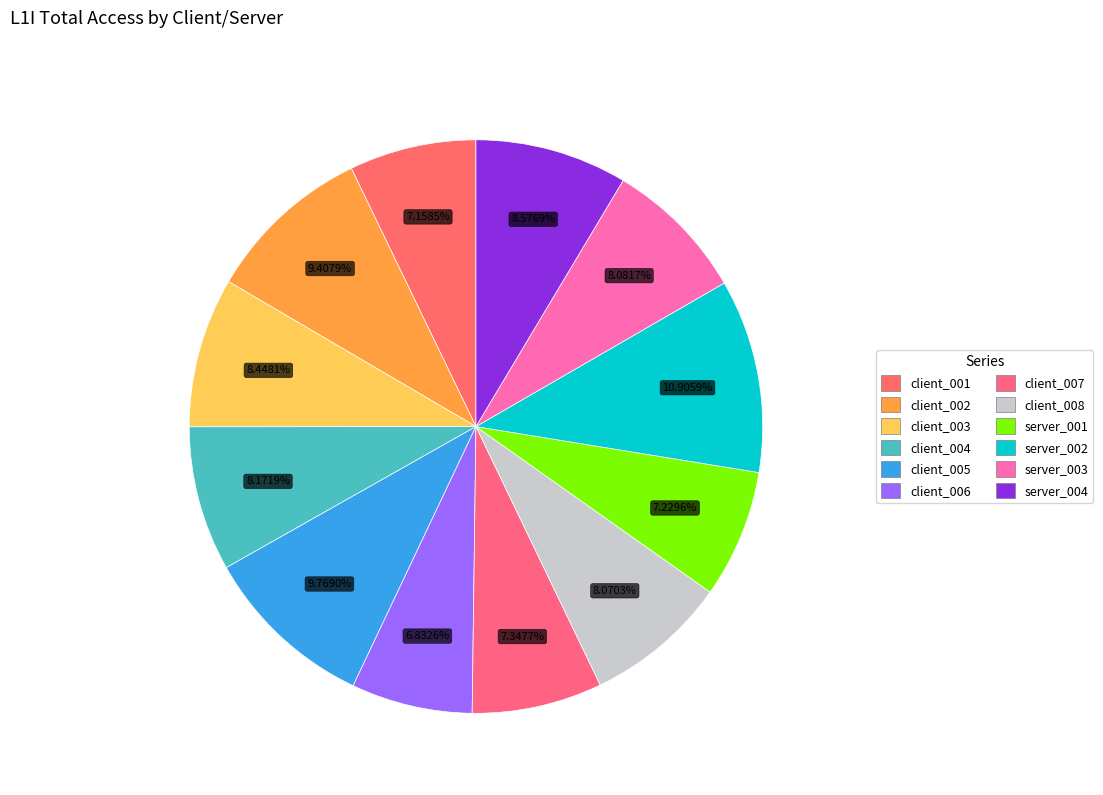

Which slice is the largest?

server_002